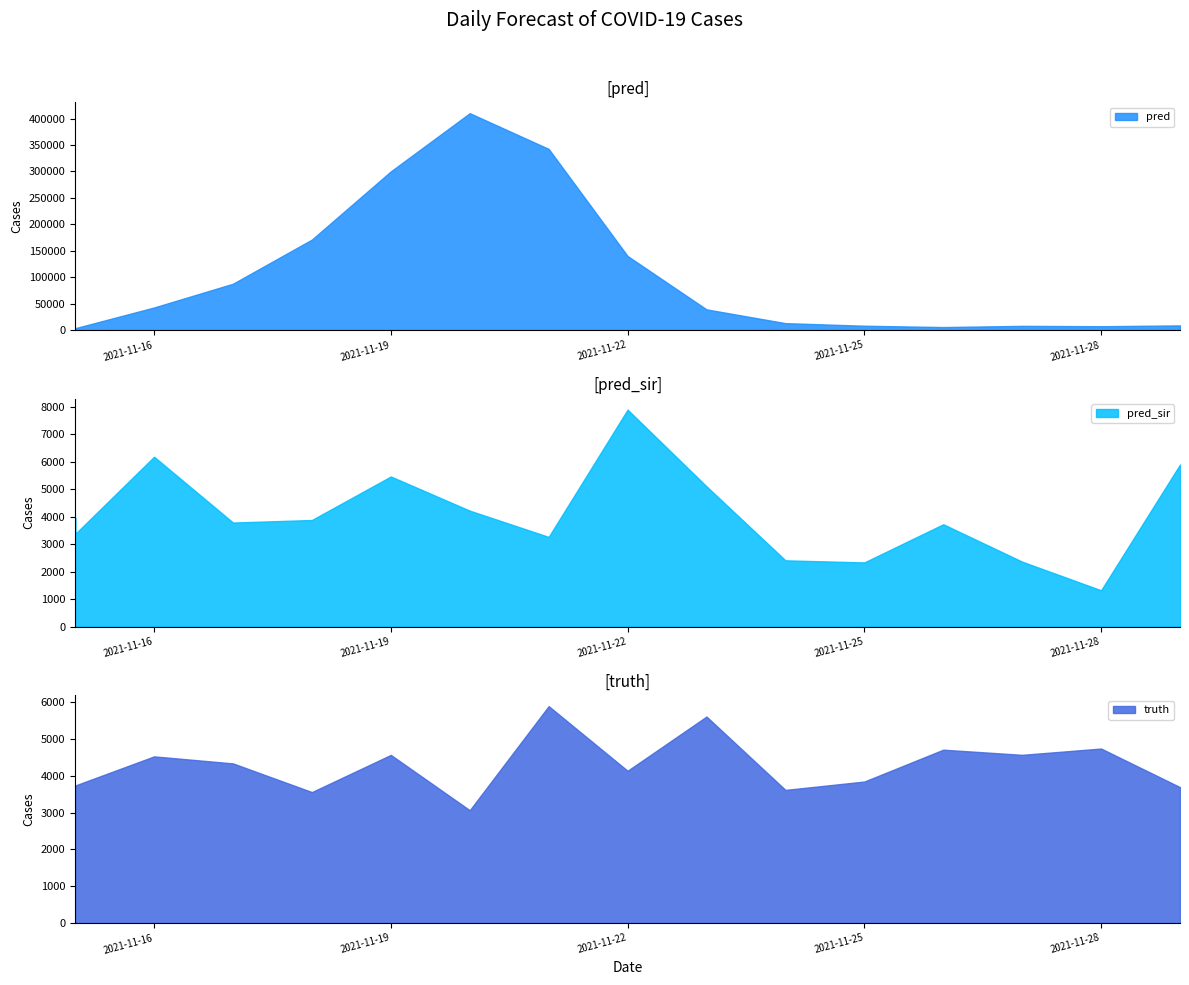

Between 2021-11-15 and 2021-11-28, which series saw the biggest shift?

pred